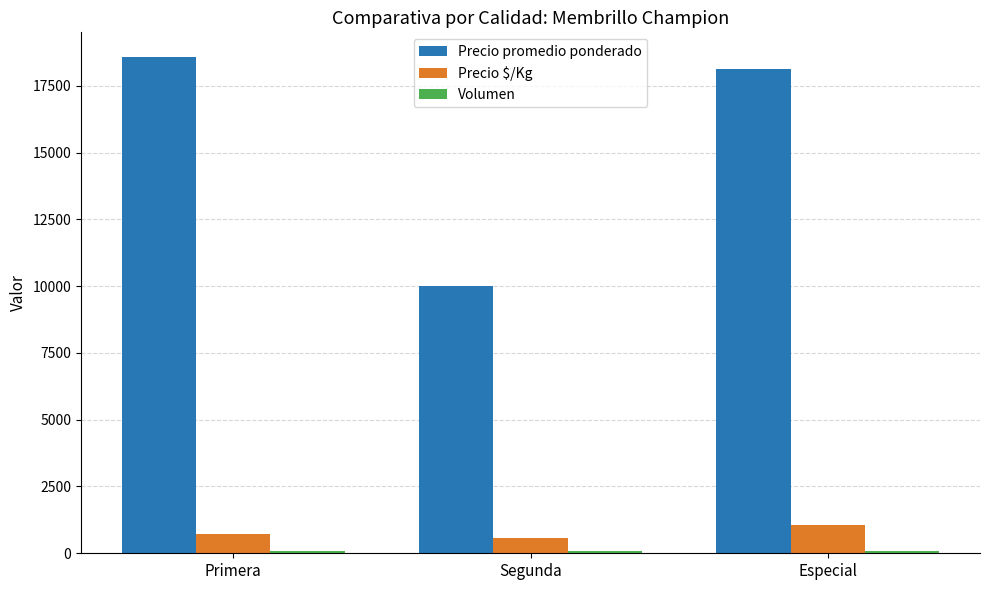

What position from the right is Especial?

1